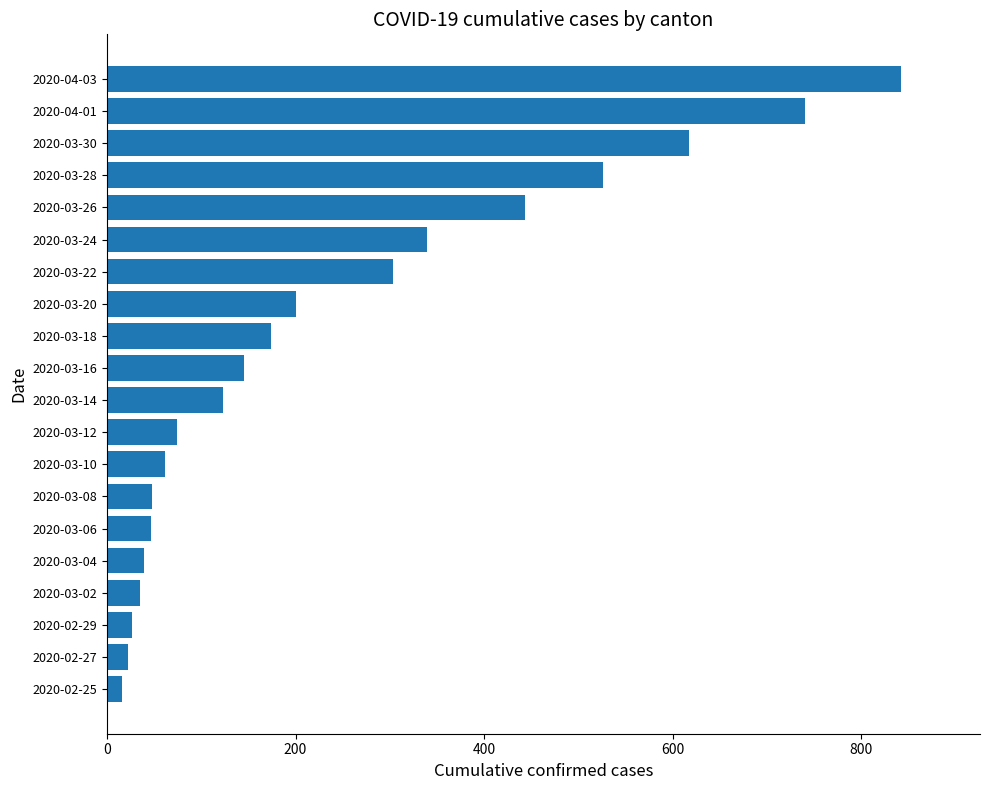

What is the average value?

241